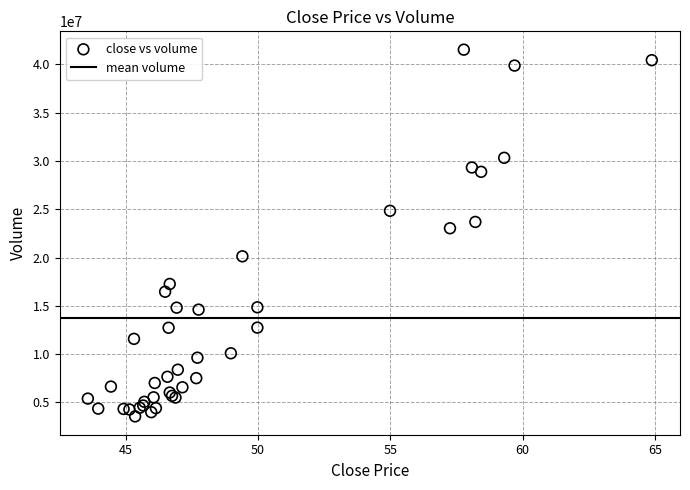

What Y value in the scatter plot is closest to 22532003?

23025365